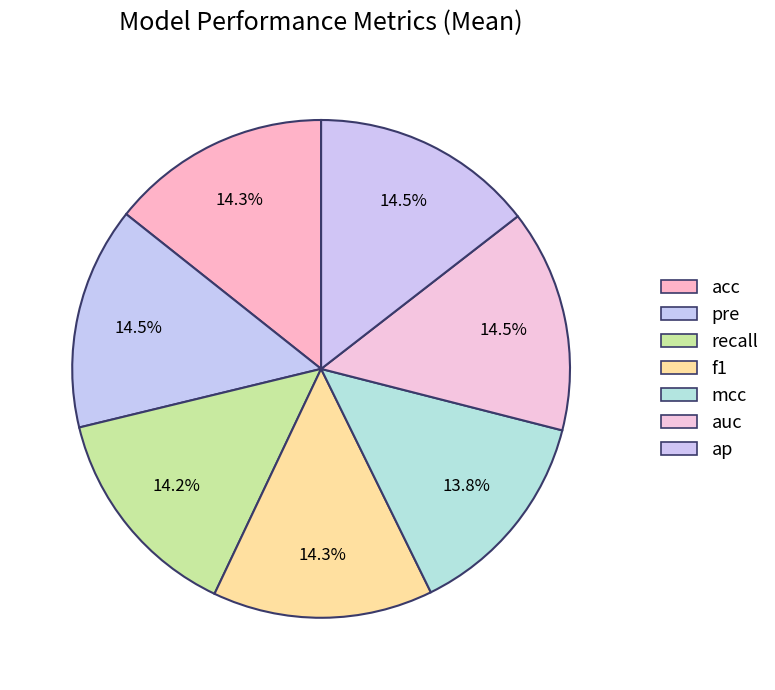

To the nearest percent, what is the combined percentage of auc and acc?

29%